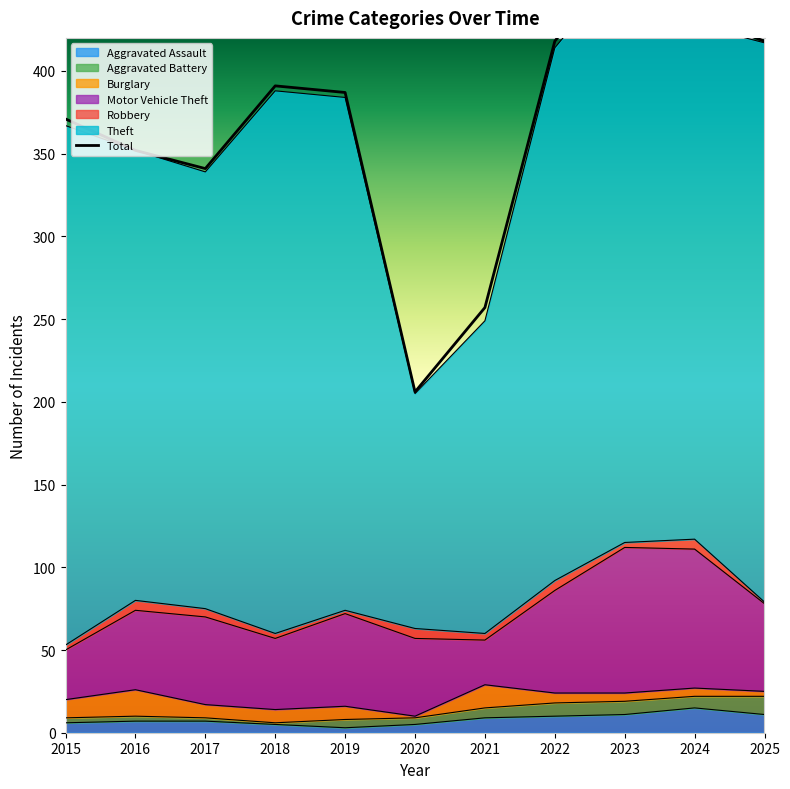

Does the chart display data point markers on the line(s)?

No